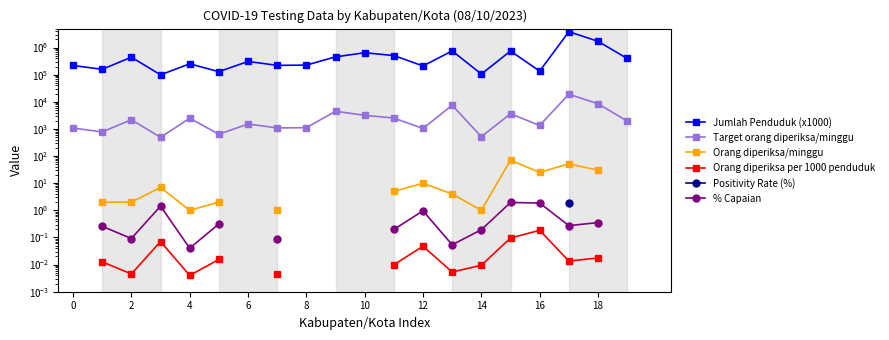

The Orang diperiksa/minggu series shows 1.0 at 14. True or false?

True